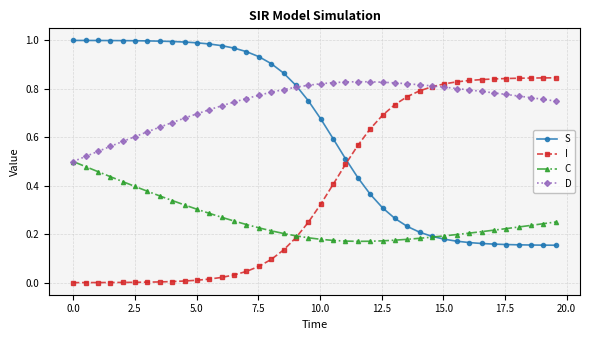

List the series in order of their peak value, highest first.

S, I, D, C